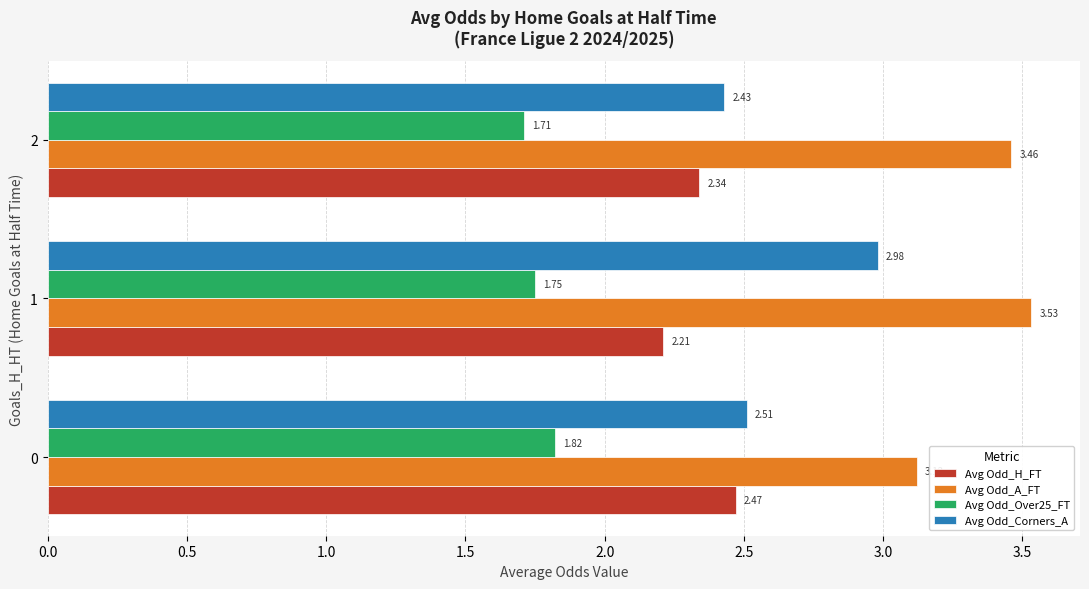

What is the sum of all Avg Odd_A_FT values?

10.1